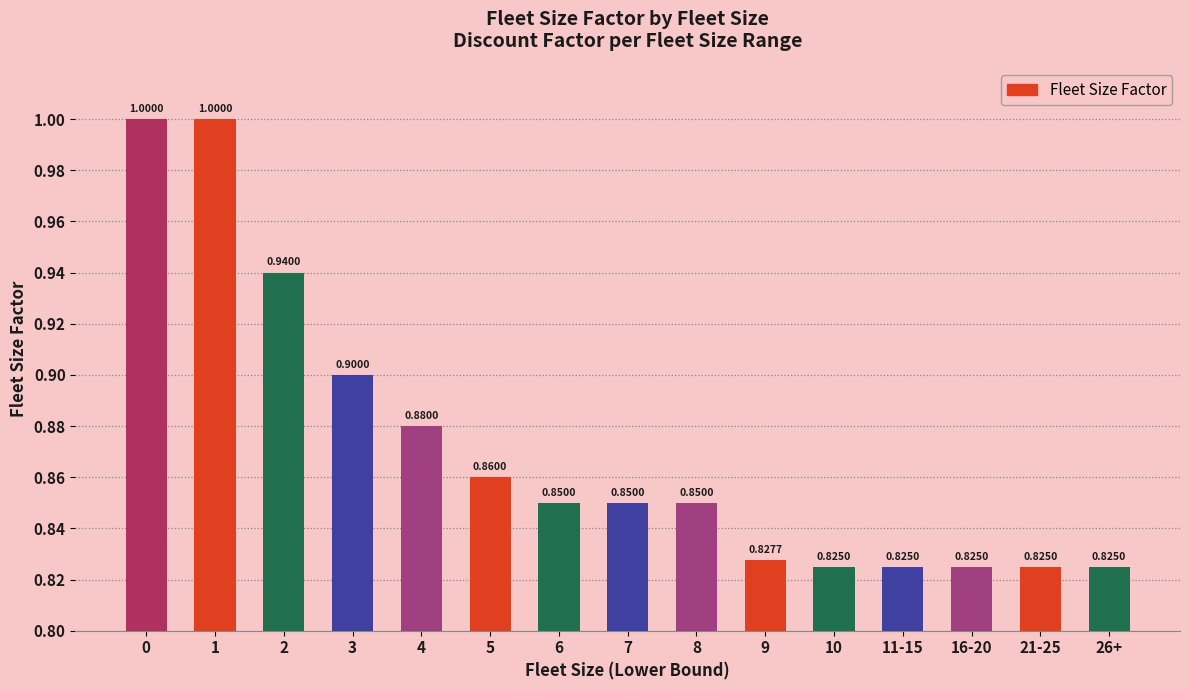

What is the sum of all values?

13.1